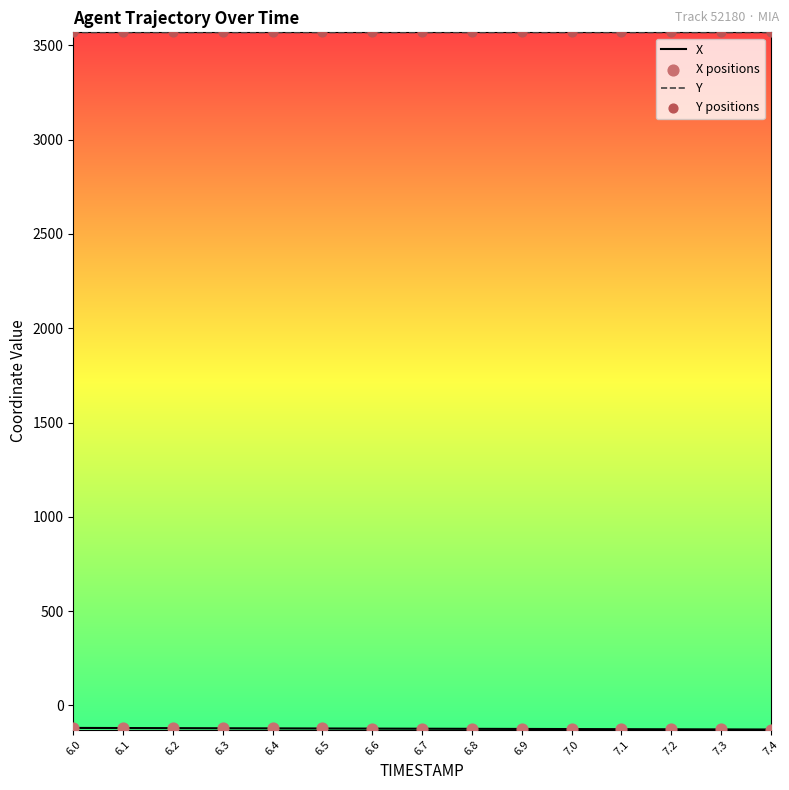

What is the difference between the highest and lowest values at 7.3?

3695.6